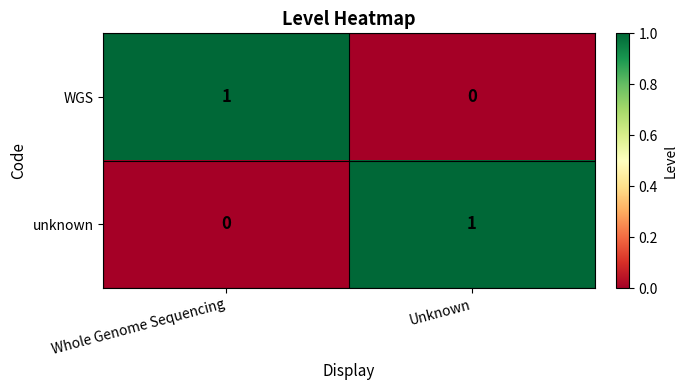

Is it true that WGS equals 0 at Unknown?

True